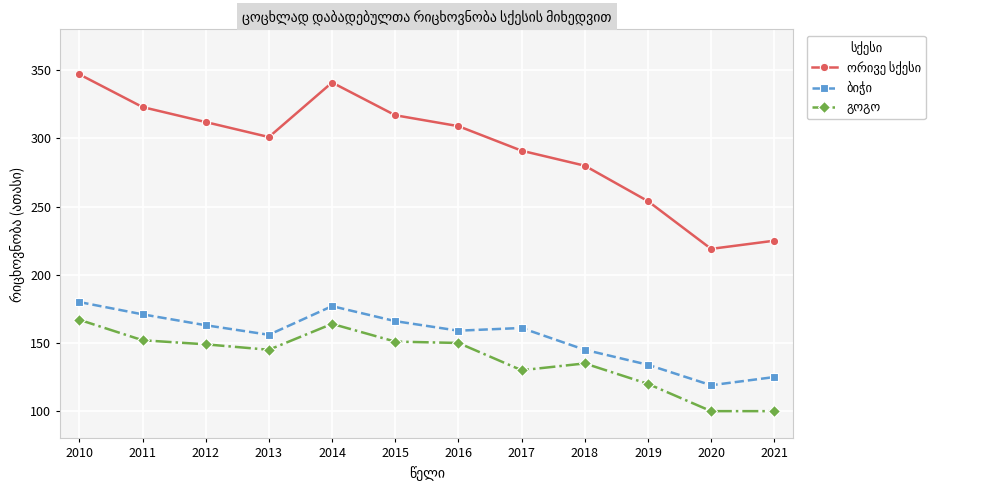

What is the minimum value shown in the chart?

100